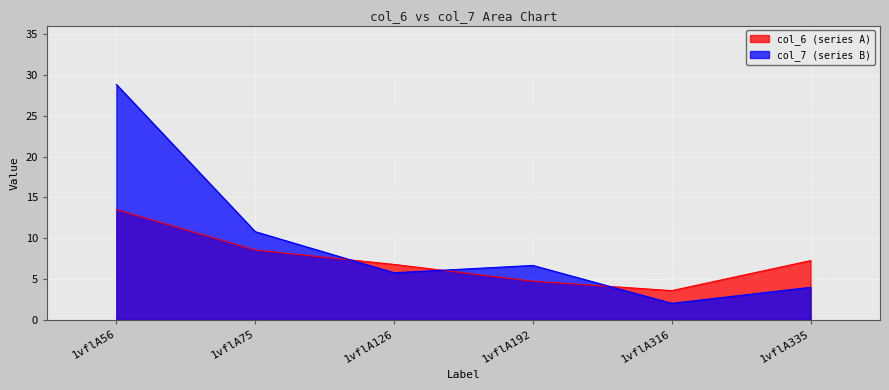

True or false: col_7 has a value of 4.0 at 1vflA335.

True